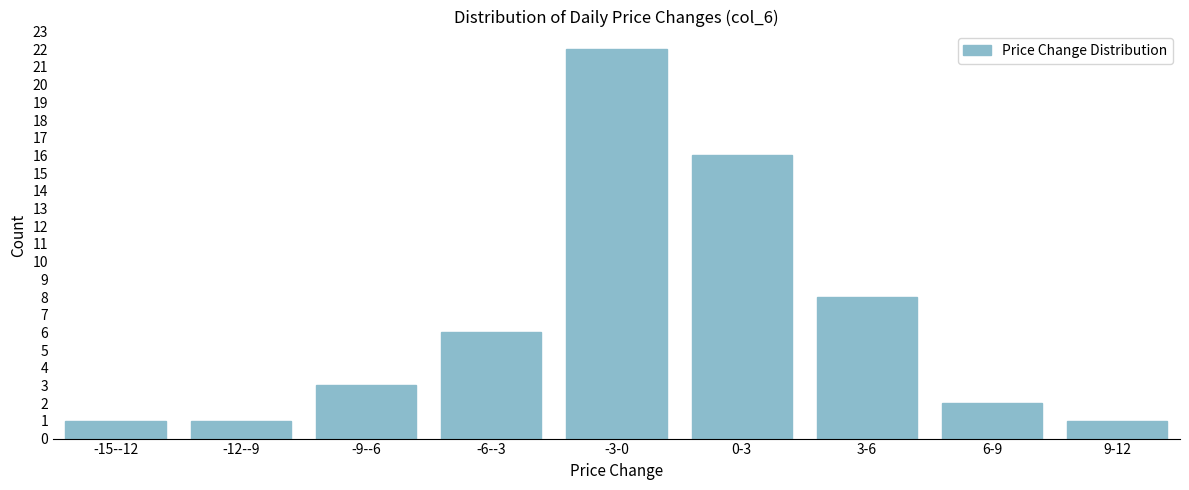

Reading left to right, list all the values displayed in this chart.

-15--12=1	-12--9=1	-9--6=3	-6--3=6	-3-0=22	0-3=16	3-6=8	6-9=2	9-12=1